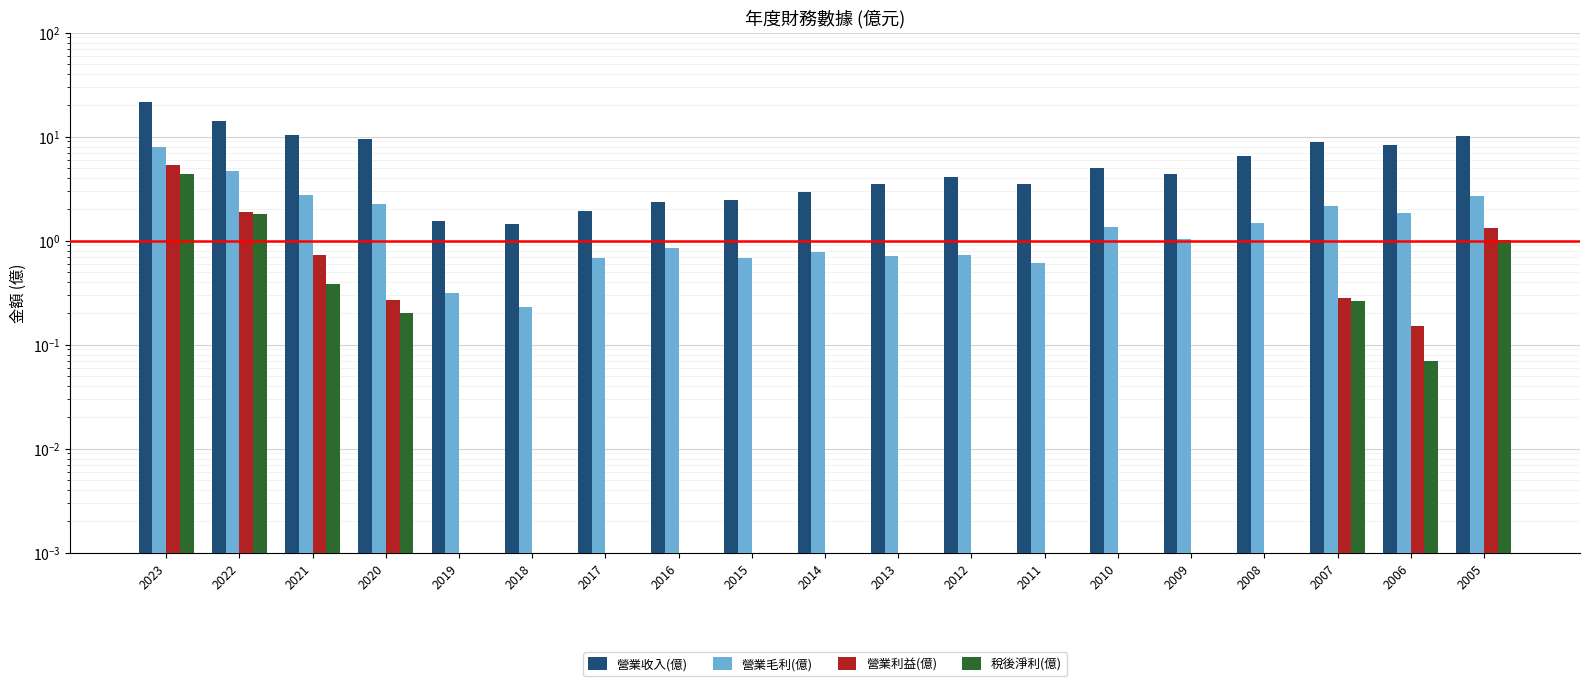

The 營業利益(億) series shows 0.0 at 2011. True or false?

False